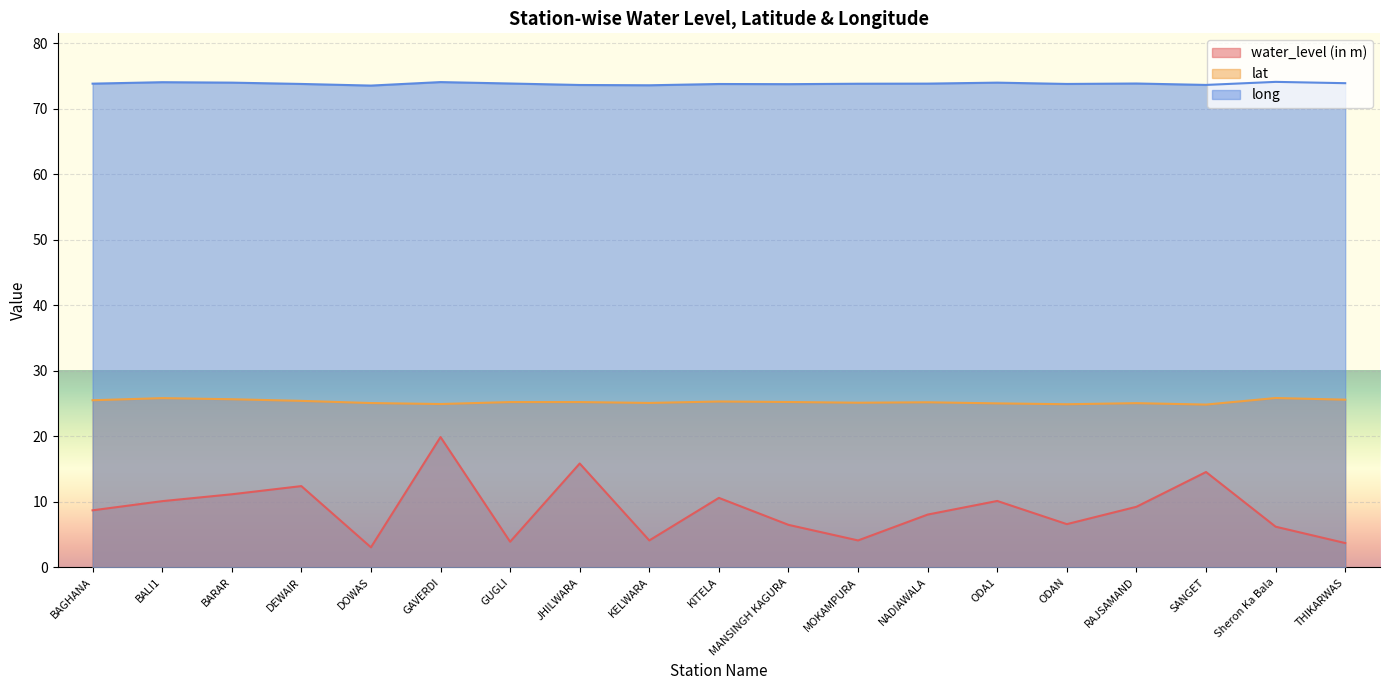

The value of long at GUGLI is 73.9. True or false?

True